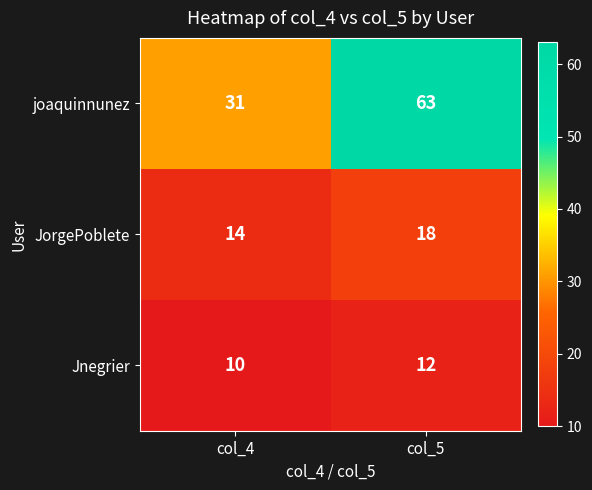

What is the sum of all joaquinnunez values?

94